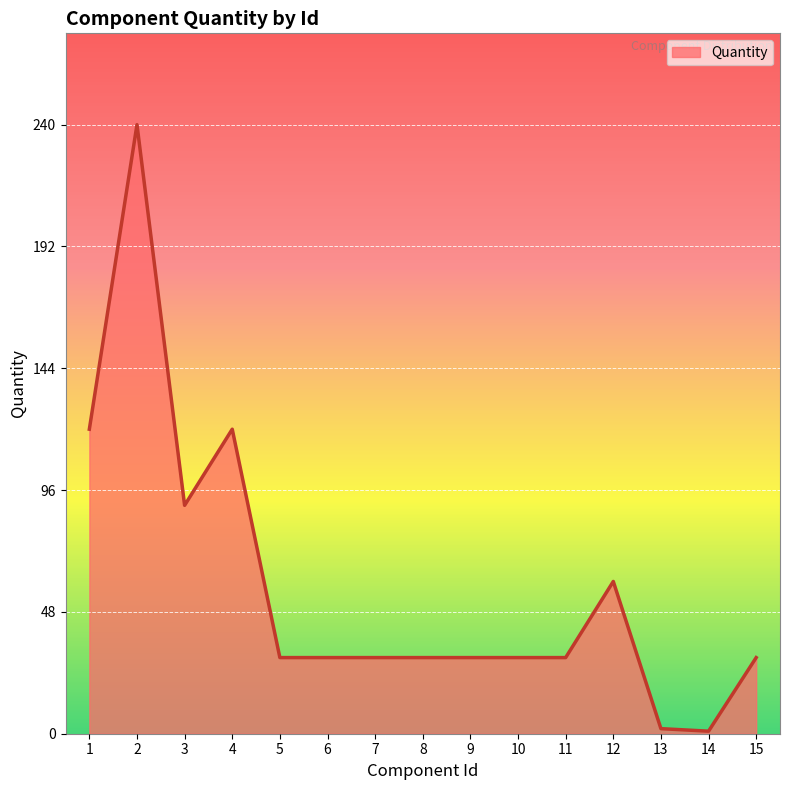

What is the maximum value shown in the chart?

240